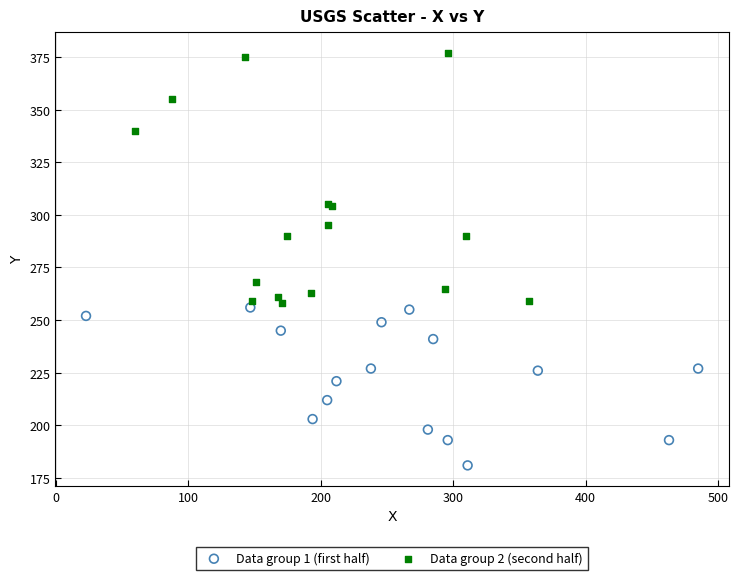

Which series has the largest Y range (max minus min)?

Data group 2 (second half)